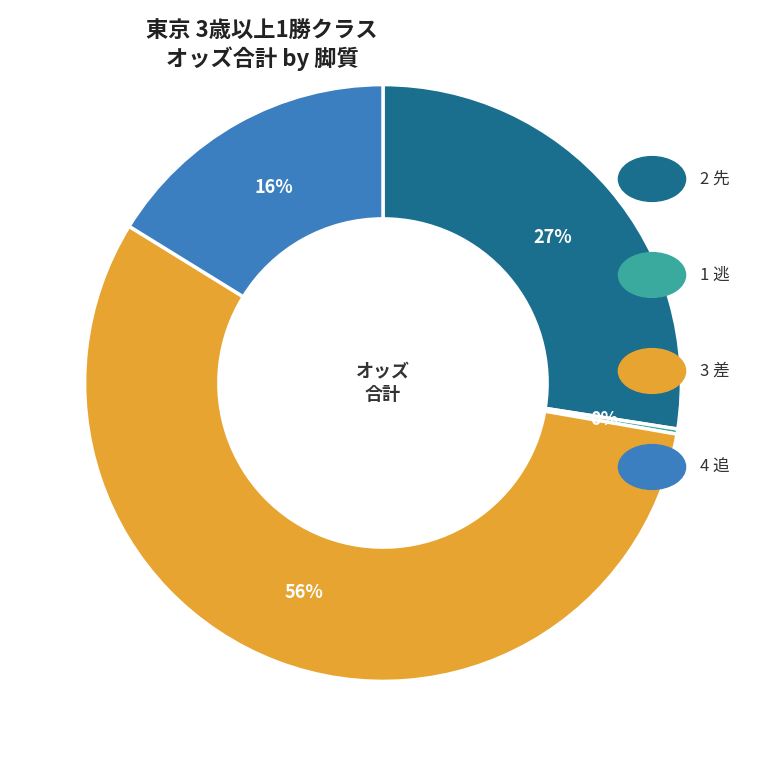

Is there any slice that represents more than half of the pie?

Yes